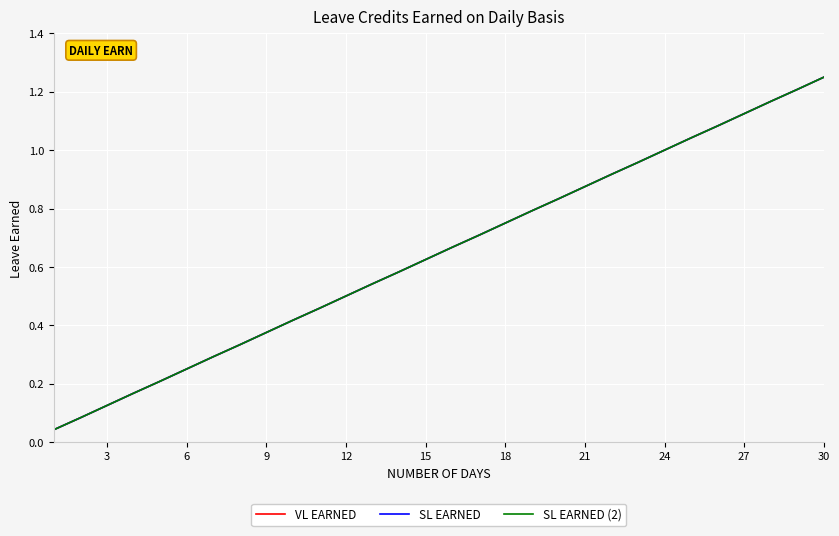

At how many categories does at least one series exceed 0?

30